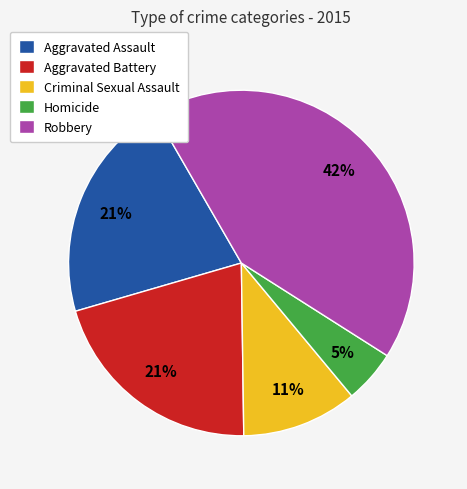

Which category has the biggest portion of the pie?

Robbery